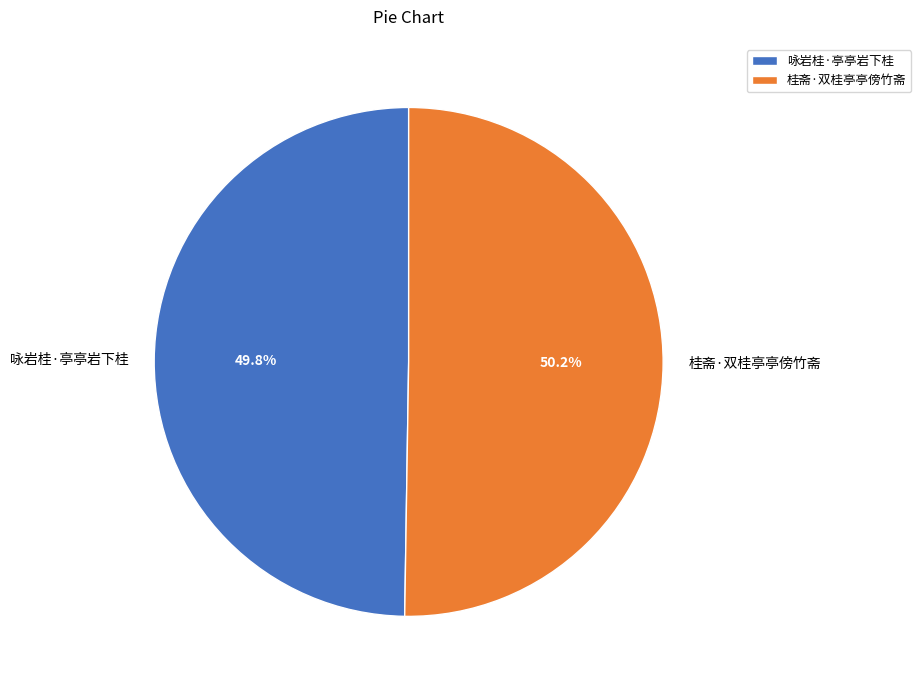

Combined, what portion of the pie is 咏岩桂·亭亭岩下桂 and 桂斋·双桂亭亭傍竹斋?

100.0%